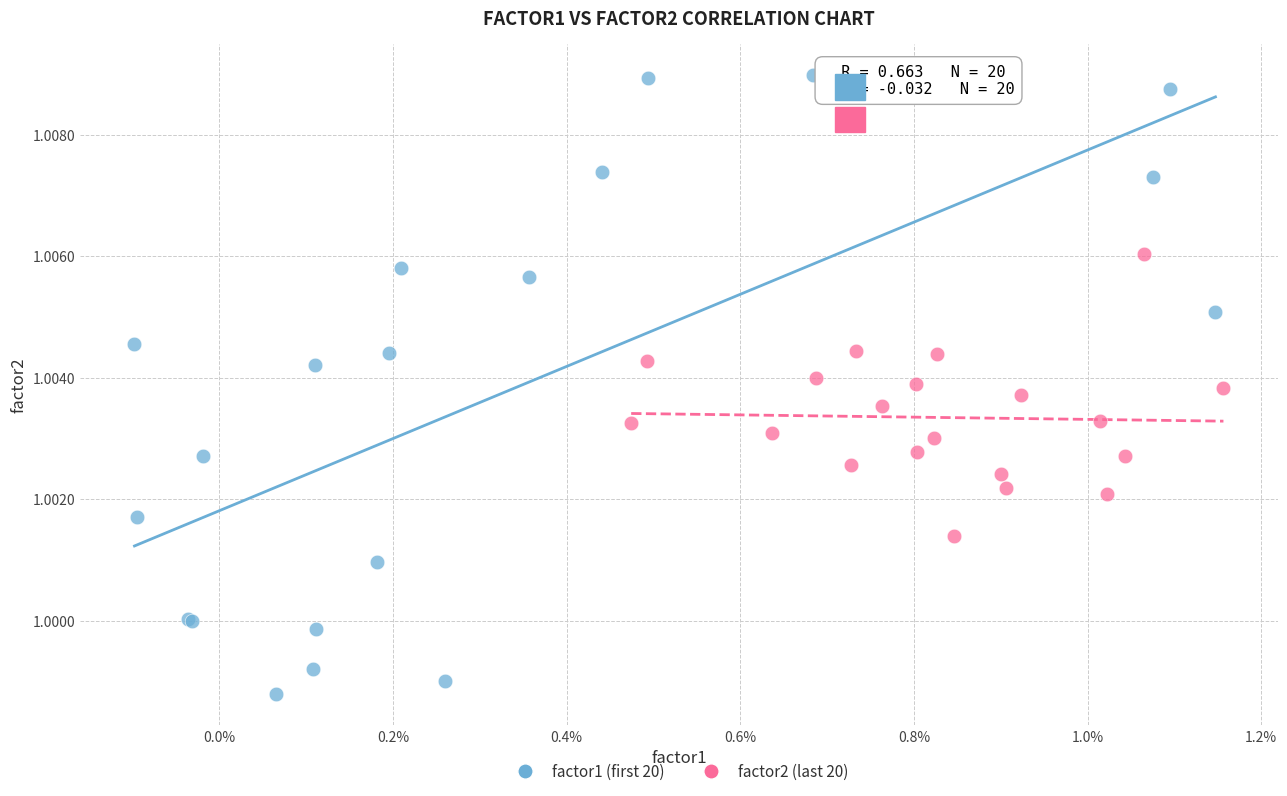

Which series contains the highest Y value?

factor1 (first 20)